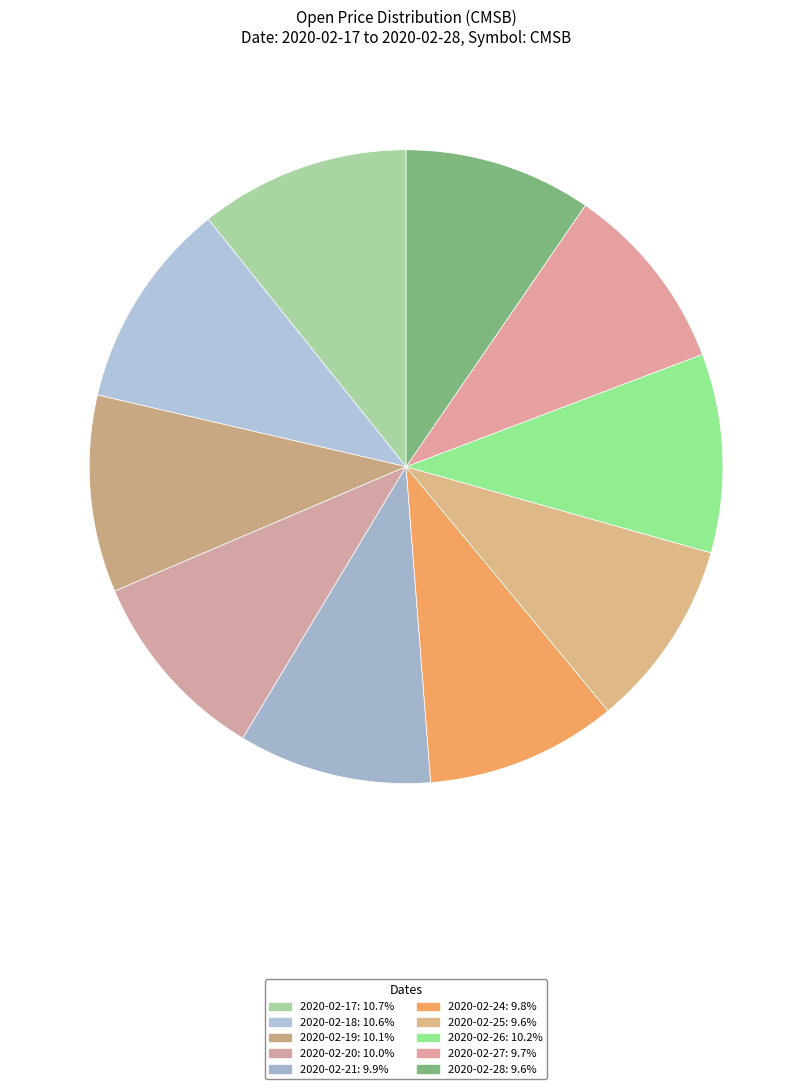

Is there a majority slice in this chart?

No